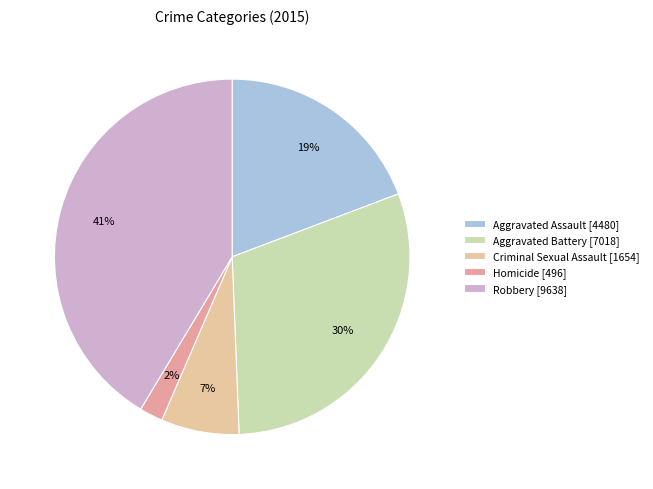

To the nearest percent, what percentage of the pie is Aggravated Assault?

19%